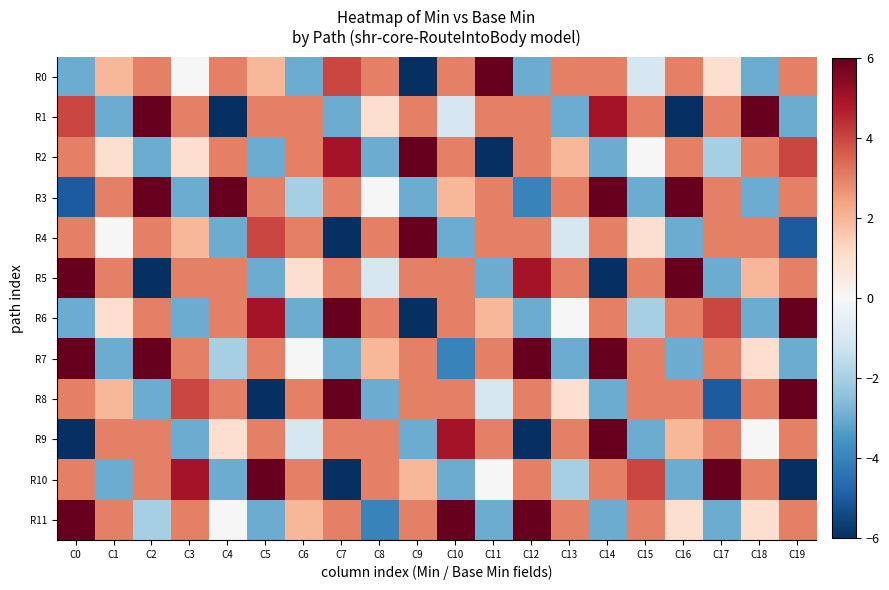

Between C13 and C4, which is larger?

C13